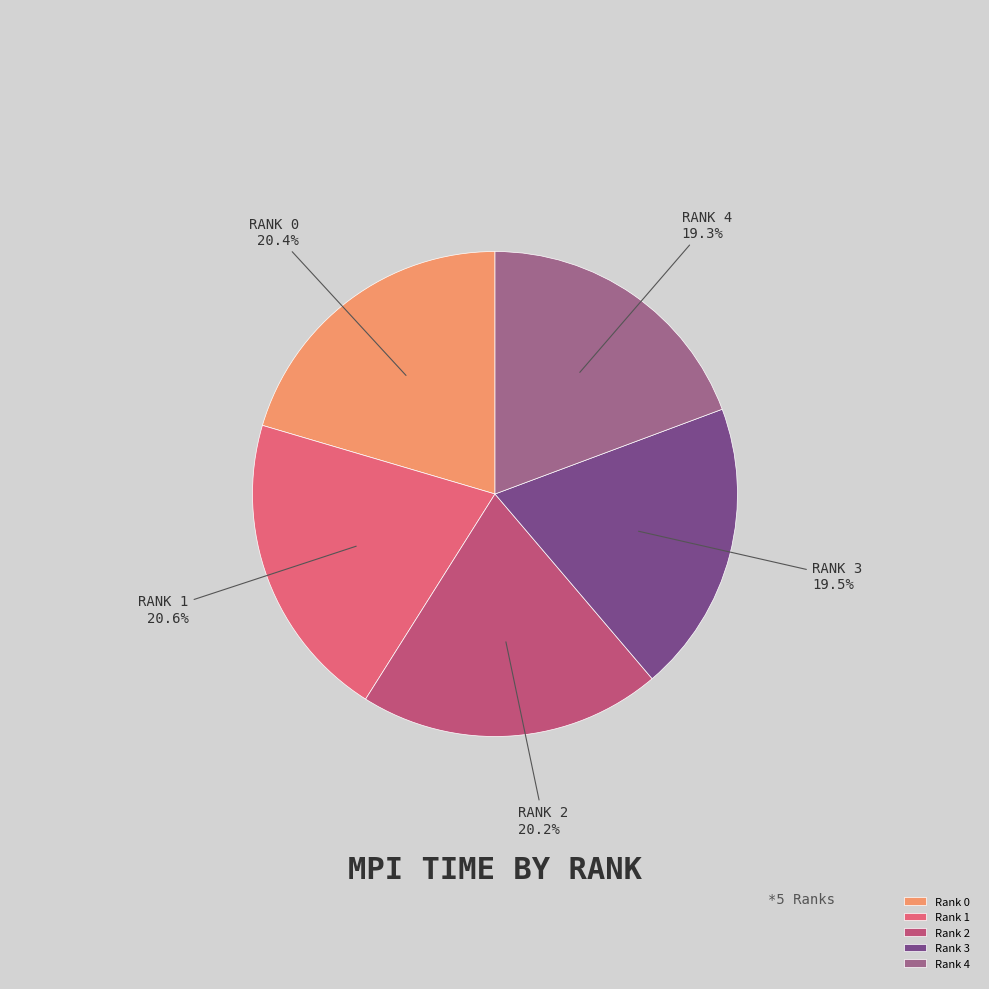

Between Rank 0 and Rank 4, which is larger?

Rank 0